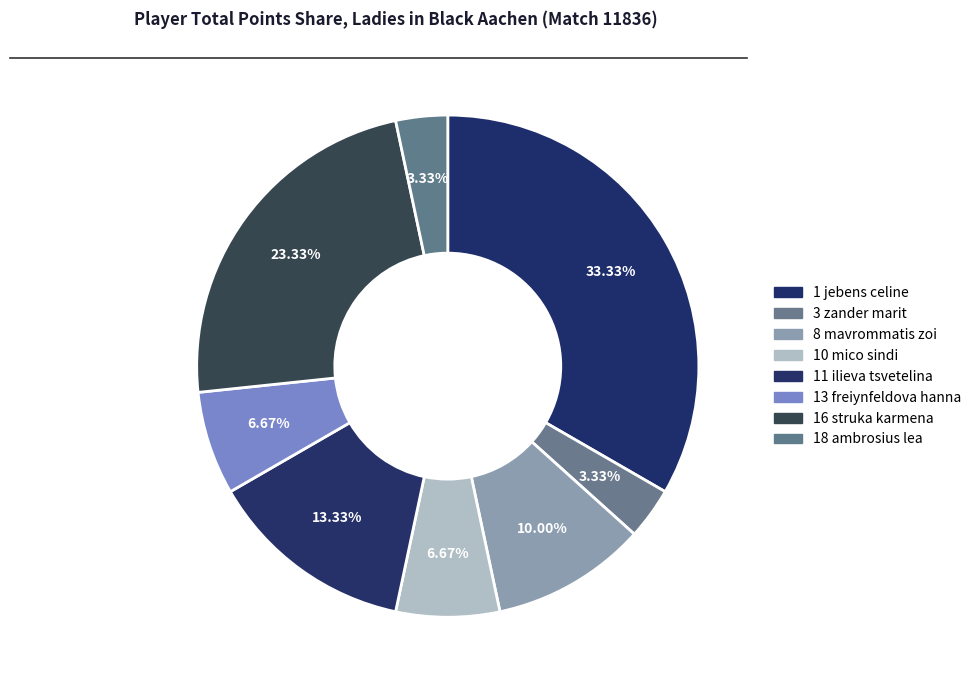

Which slice is the largest?

1 jebens celine